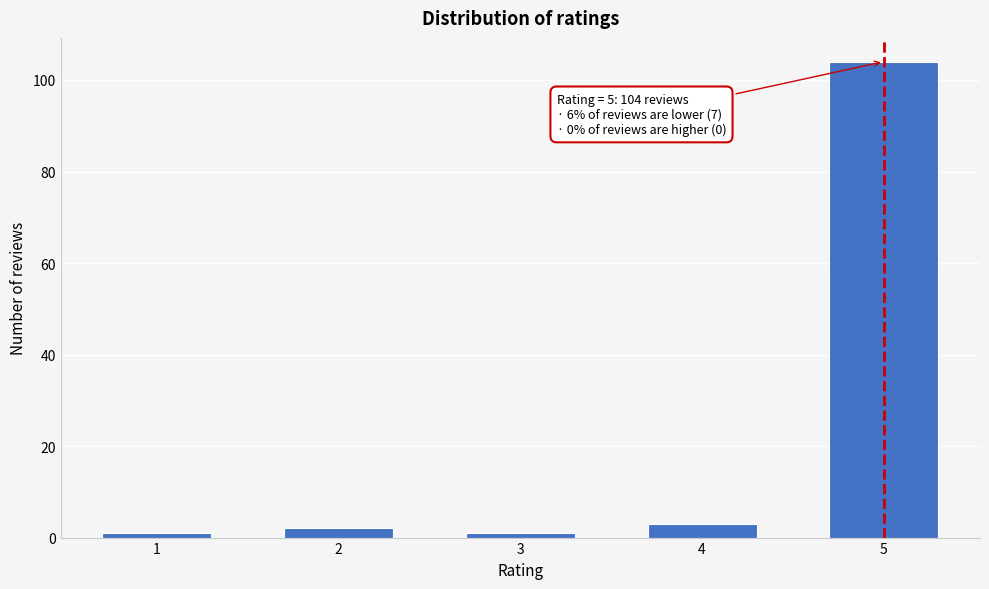

Reading left to right, what are all the values shown in this chart?

1	2	1	3	104